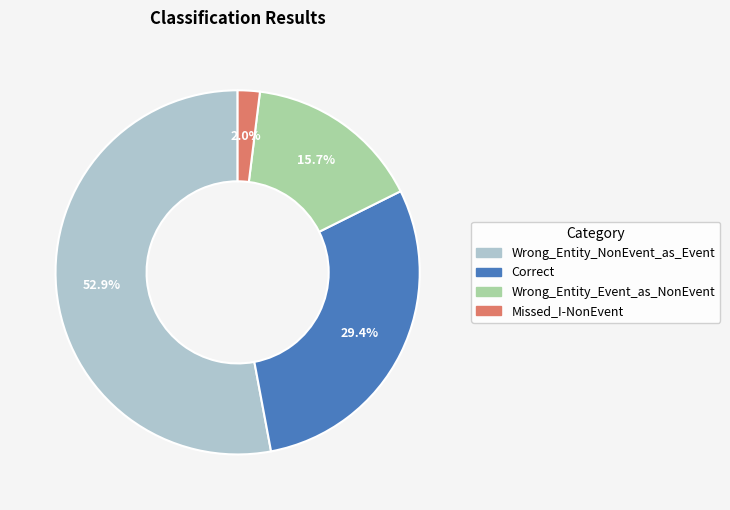

What percentage is NOT represented by Correct?

70.6%